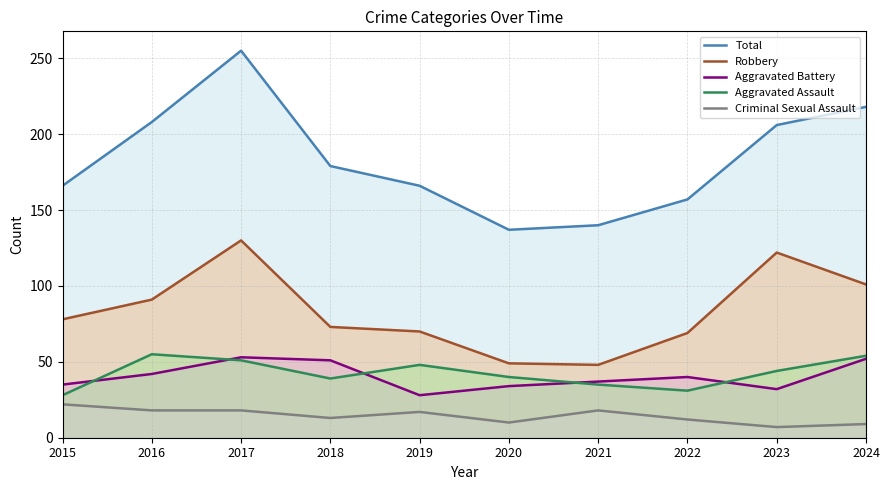

How many lines are shown in the chart?

5